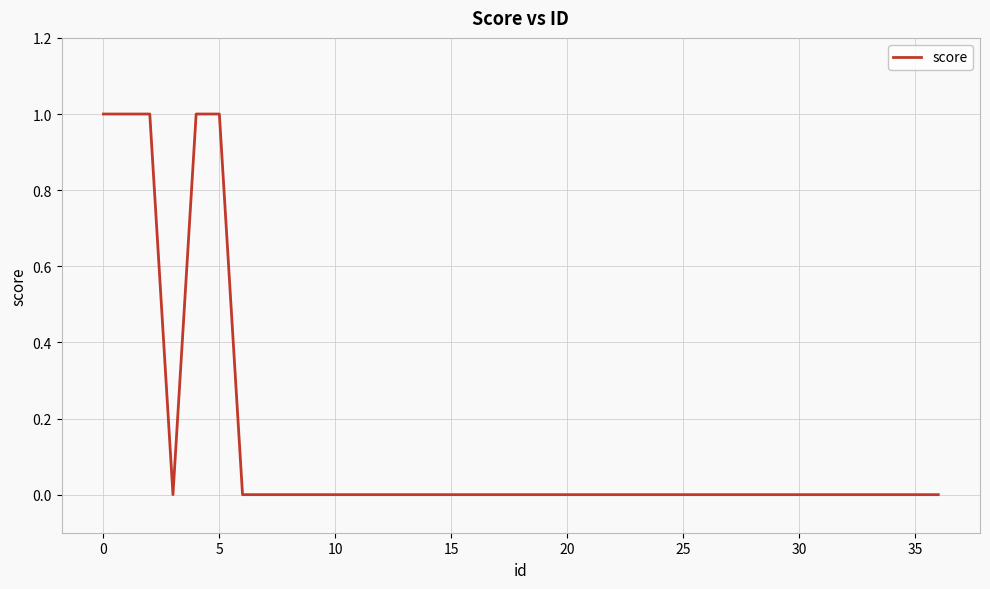

Does the chart display data point markers on the line(s)?

No